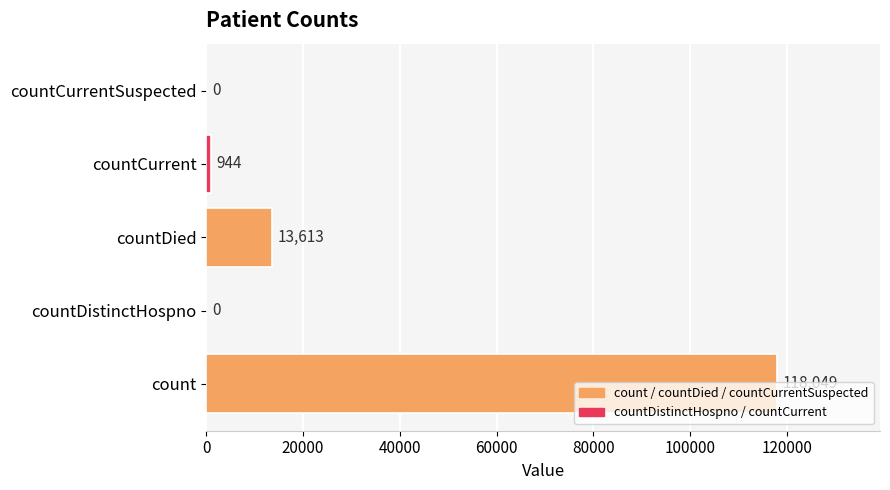

At which category does the chart reach its peak across all series?

count